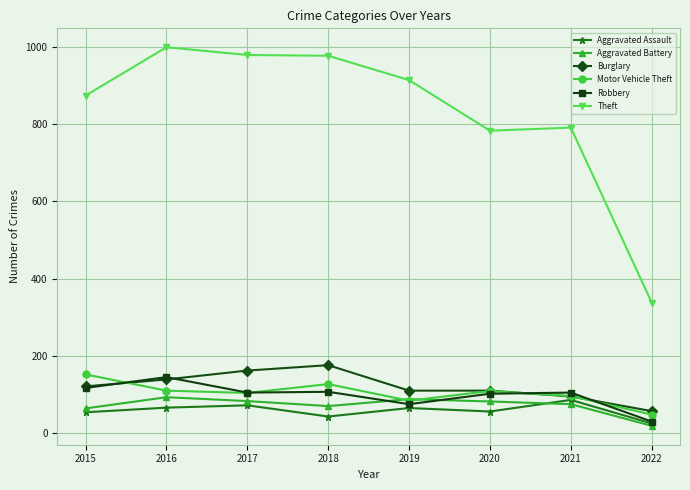

What is the total value across all series at 2021?

1248